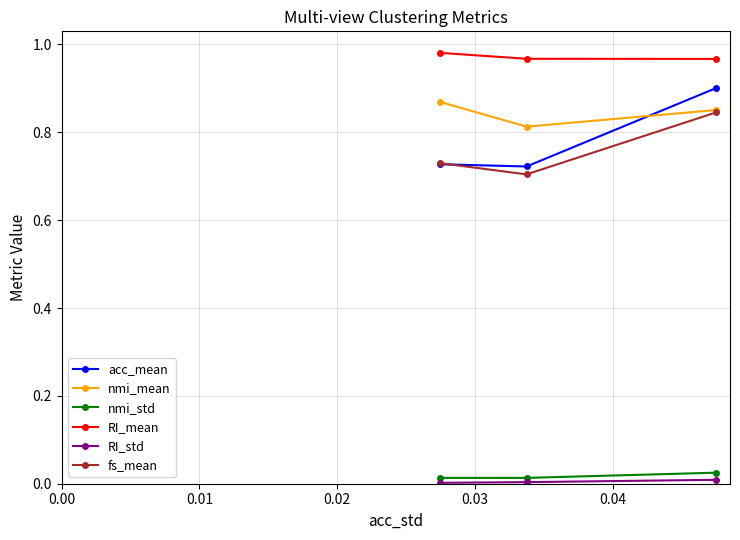

Which series has the largest range (max minus min)?

acc_mean